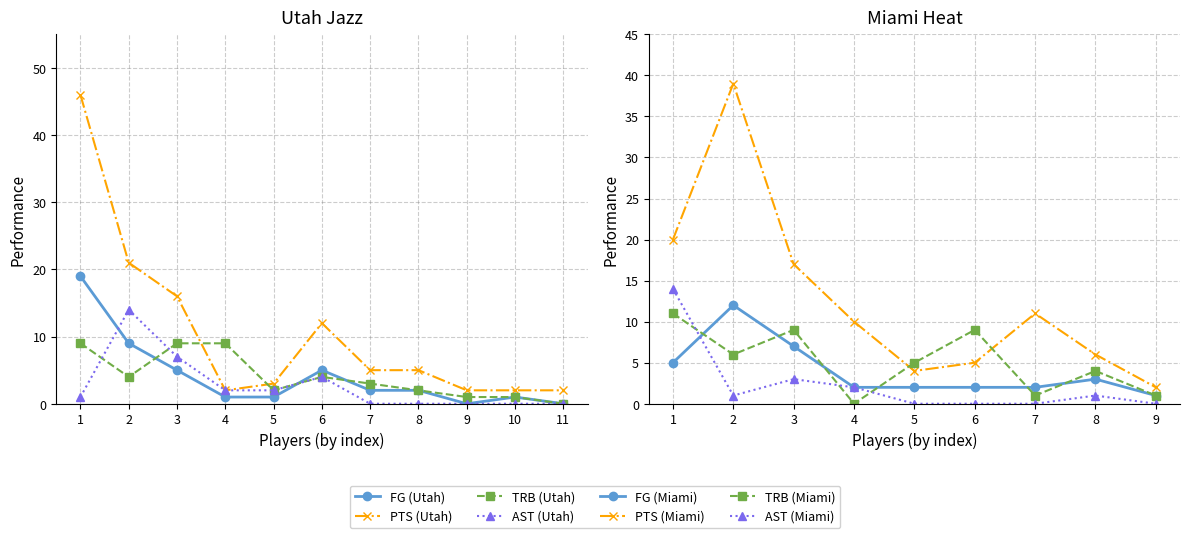

Rank the series at 6 from lowest to highest value.

TRB (Utah), AST (Utah), FG (Utah), PTS (Utah)